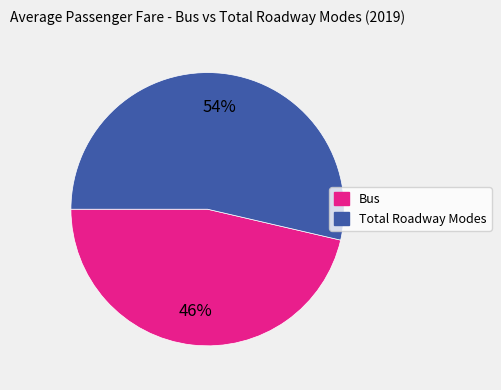

Is there a majority slice in this chart?

Yes